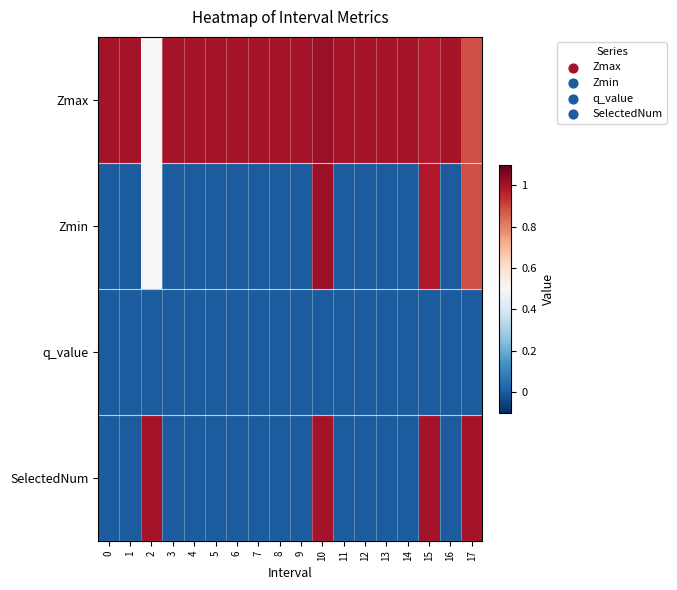

Rank the series by their maximum value, from highest to lowest.

row_0, row_1, row_3, row_2